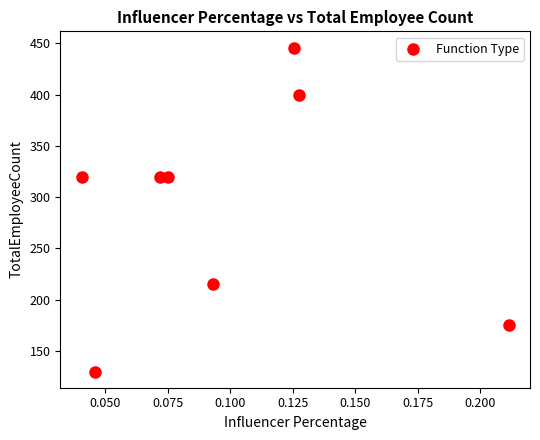

What is the range of Y values (max minus min)?

316